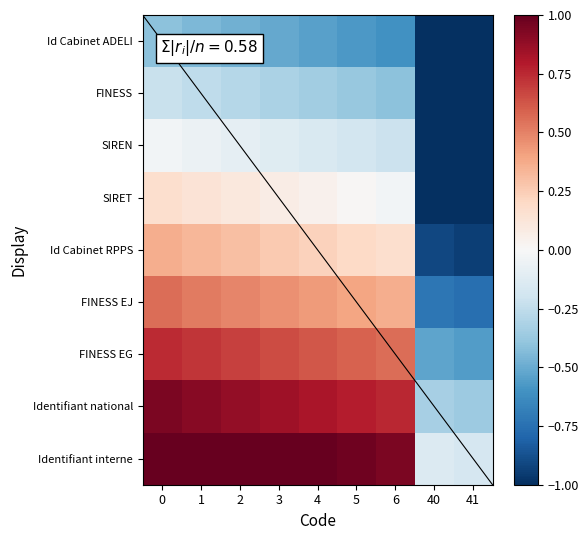

Which category has the lowest value in the FINESS EG series?

41